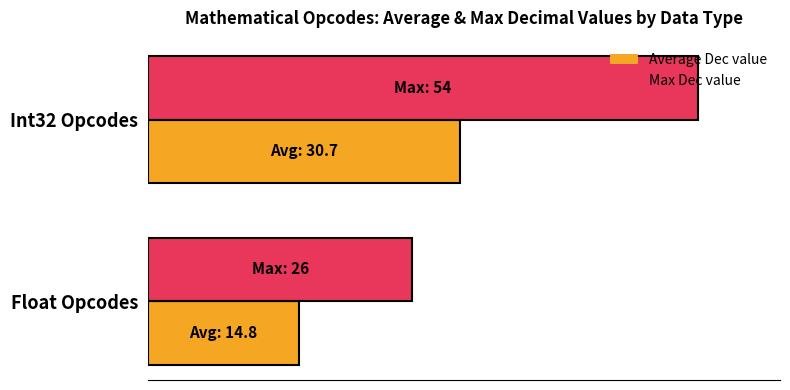

What is the difference between the maximum and minimum values in the Max Dec value series?

28.0